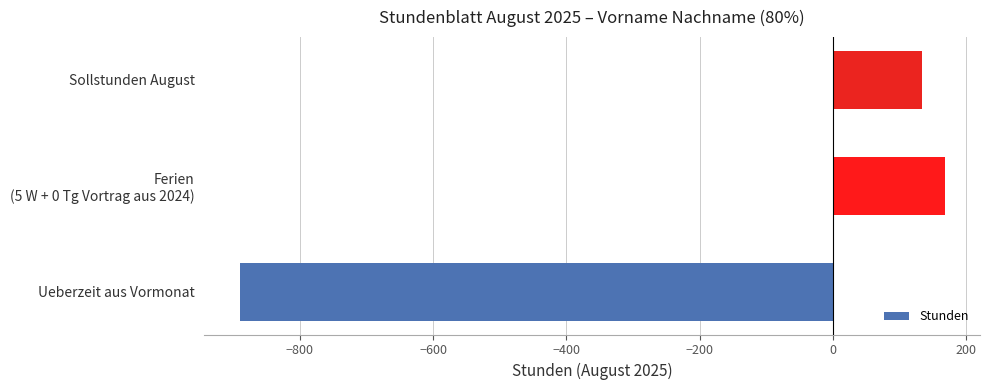

What value does the data have at Sollstunden August?

134.4